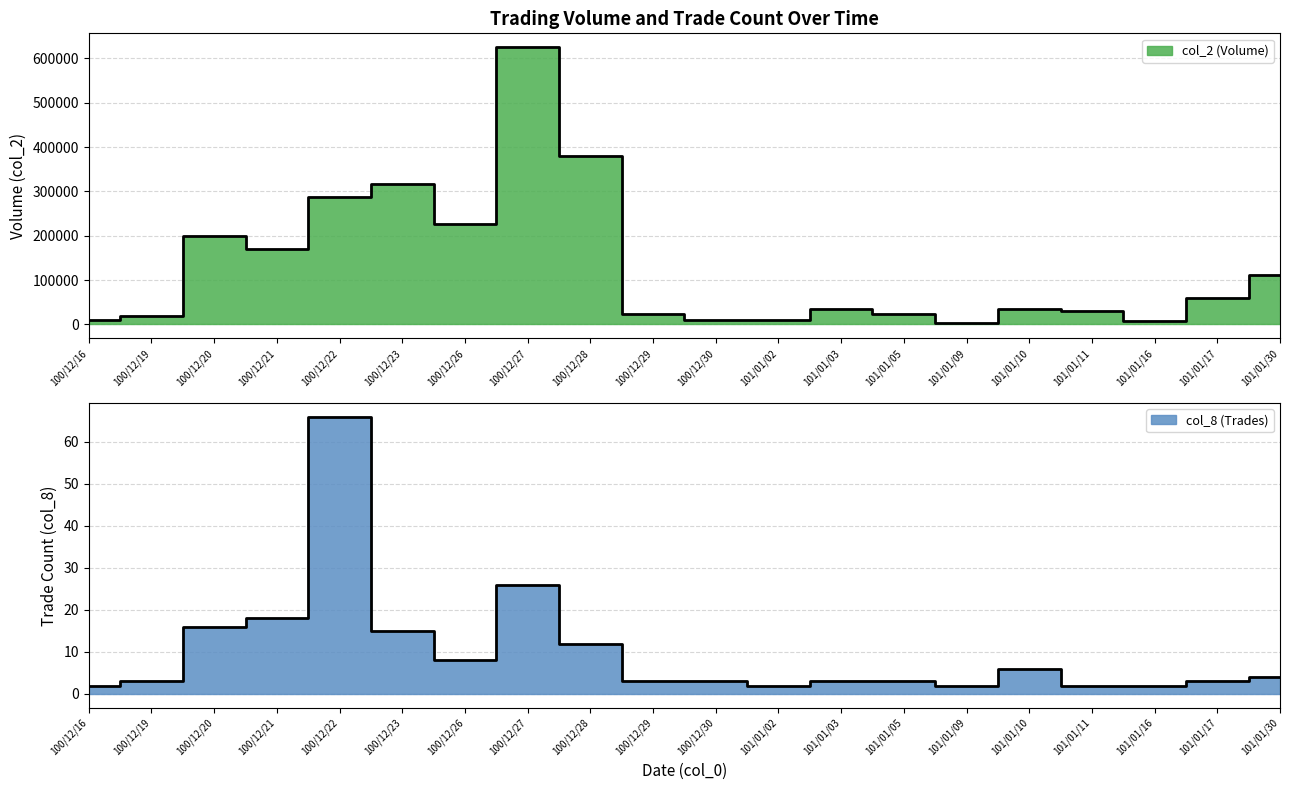

Count the number of data series in this chart.

2